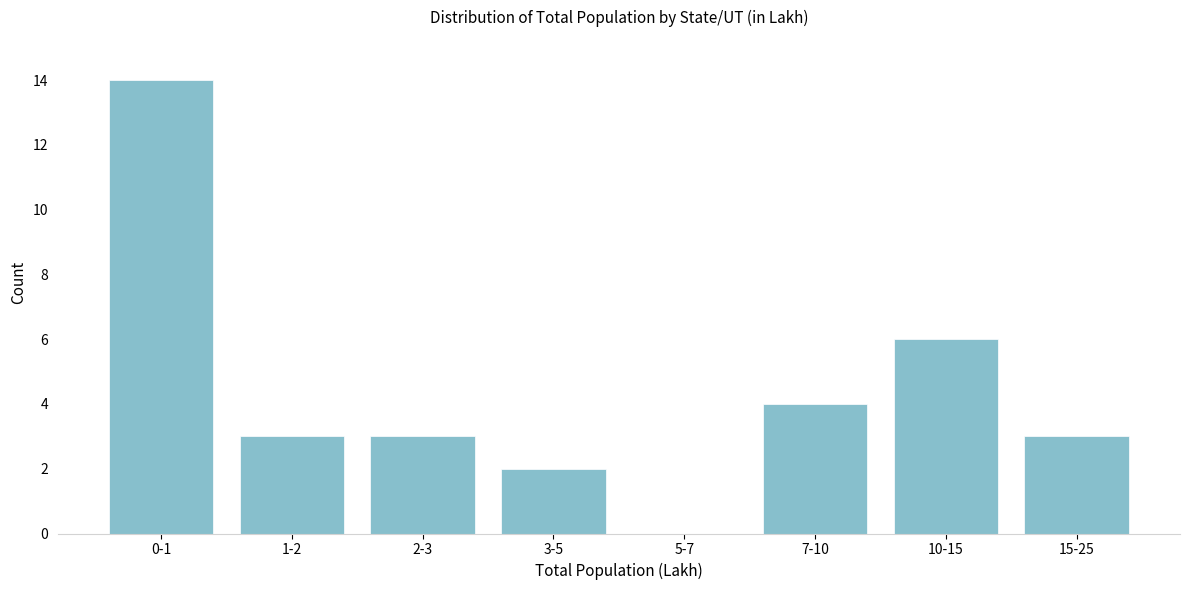

Reading left to right, transcribe all the data shown in this chart.

0-1=14	1-2=3	2-3=3	3-5=2	5-7=0	7-10=4	10-15=6	15-25=3